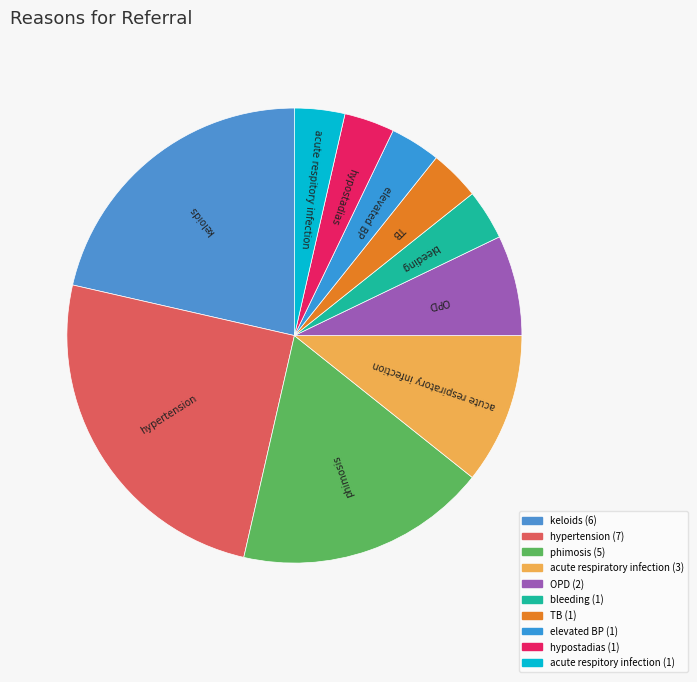

The OPD slice represents 7% of the pie. True or false?

True